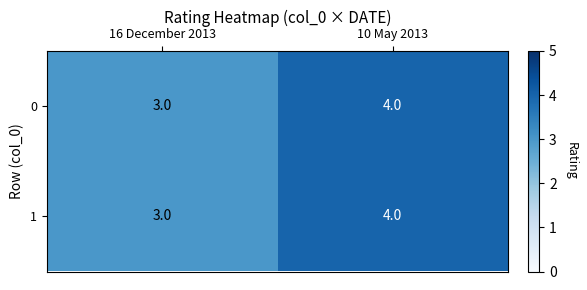

At which label is 0 closest to 3?

16 December 2013